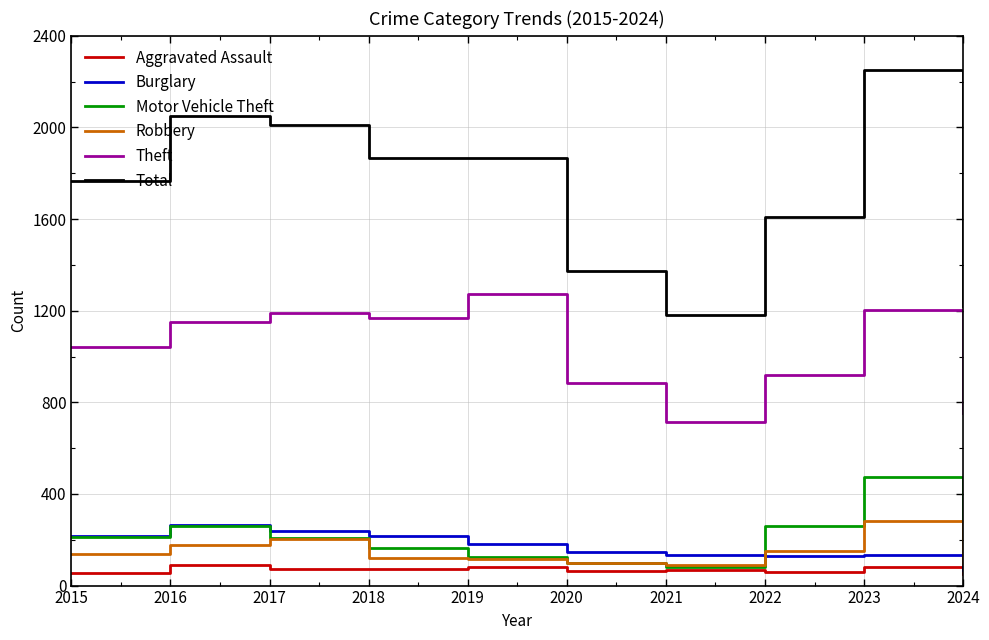

Which series has the largest range (max minus min)?

Total